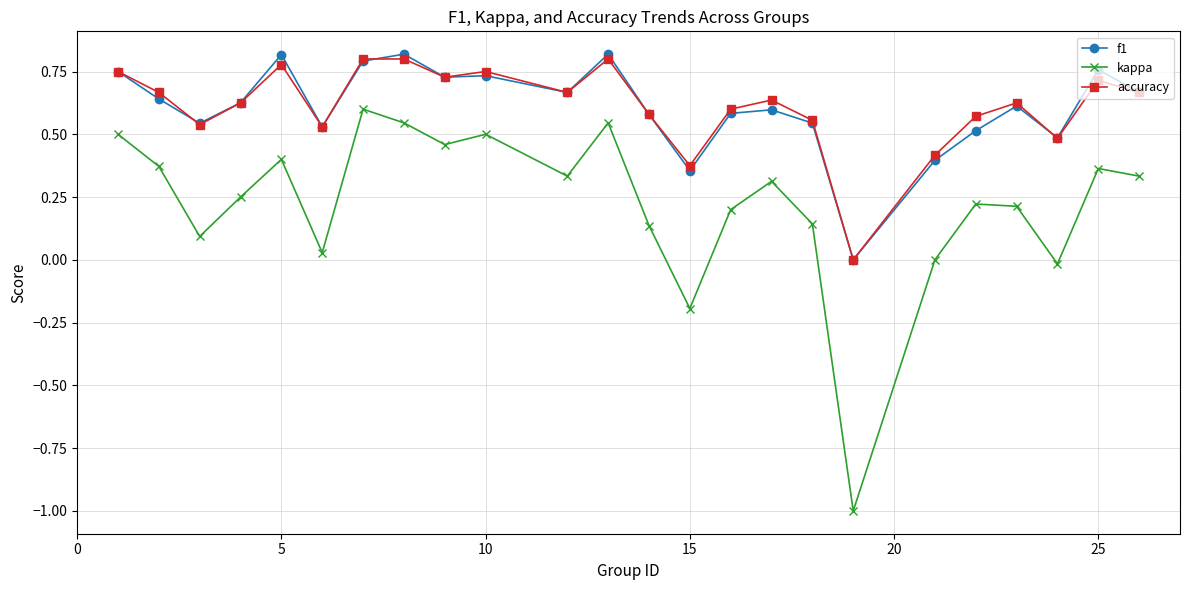

True or false: kappa has more than 1 points higher than both neighbors.

True